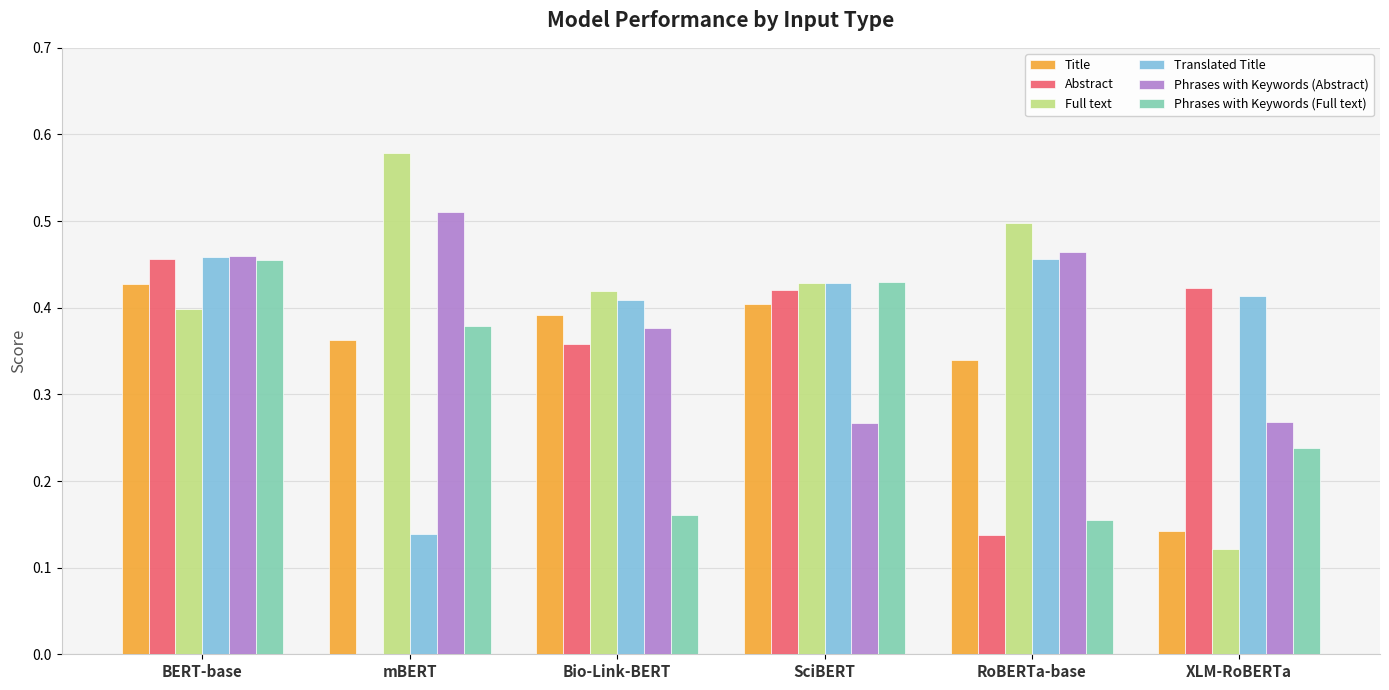

What is the sum of all Translated Title values?

2.3